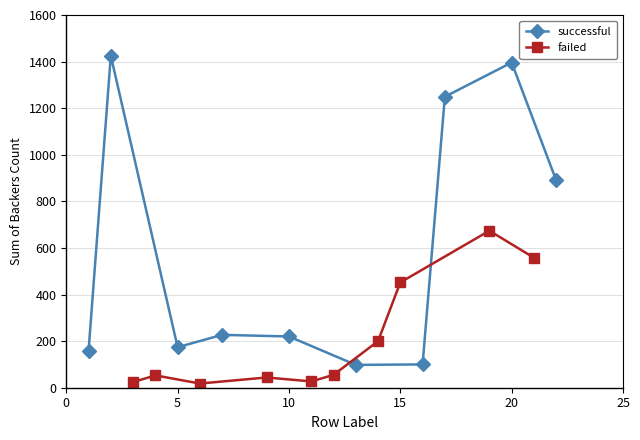

What is the maximum value for successful?

1425